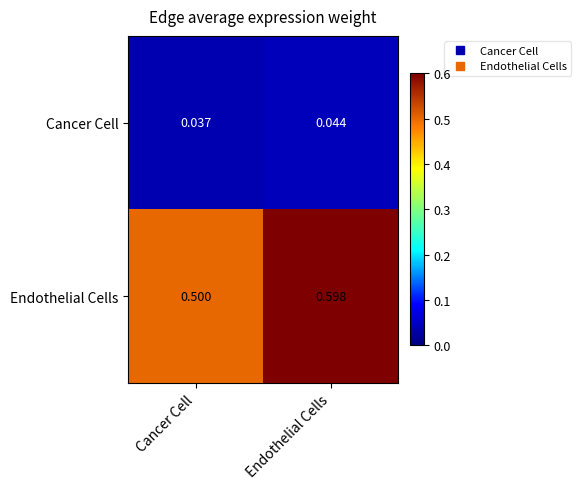

What is the spread (max minus min) of values at Endothelial Cells?

0.6